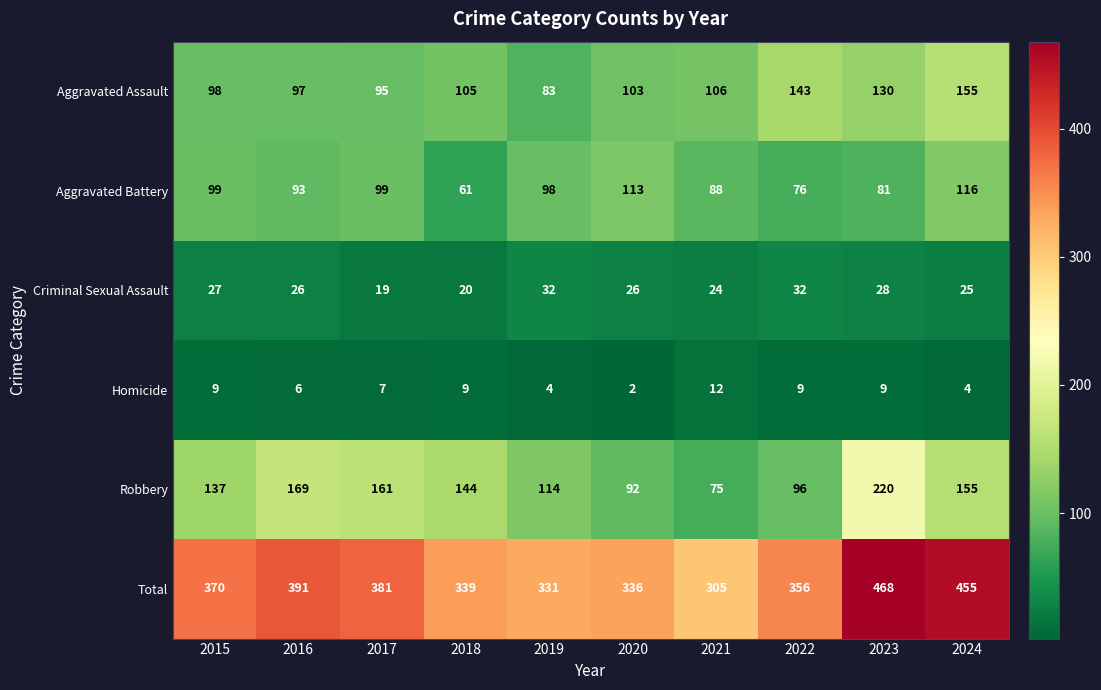

What is the maximum value shown in the chart?

468